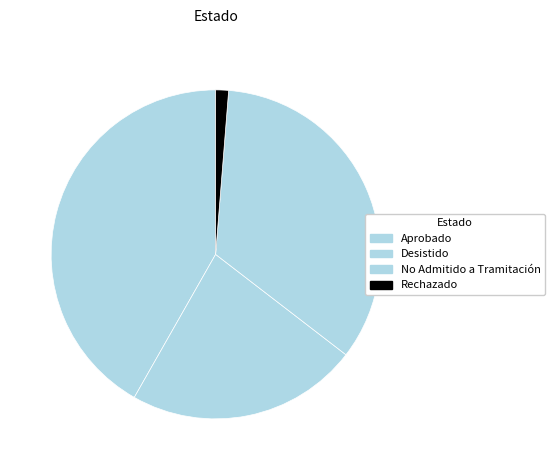

Rank the categories by value from lowest to highest.

Rechazado, Desistido, No Admitido a Tramitación, Aprobado